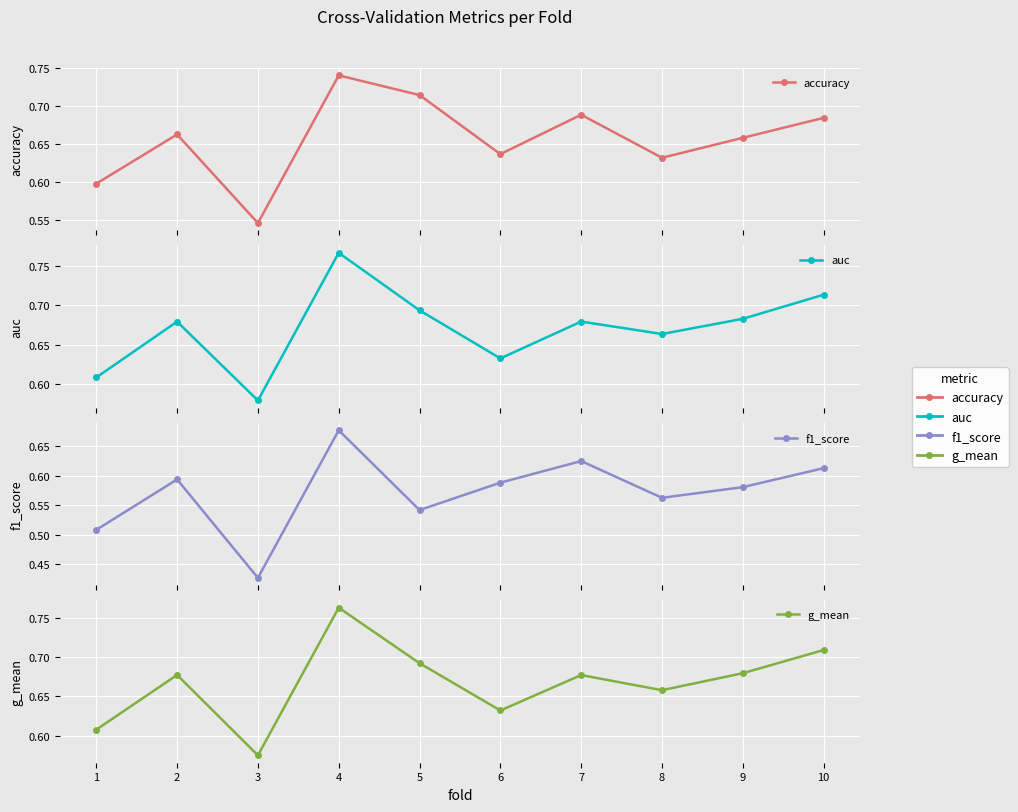

Is it true that auc equals 0.7 at 10?

True